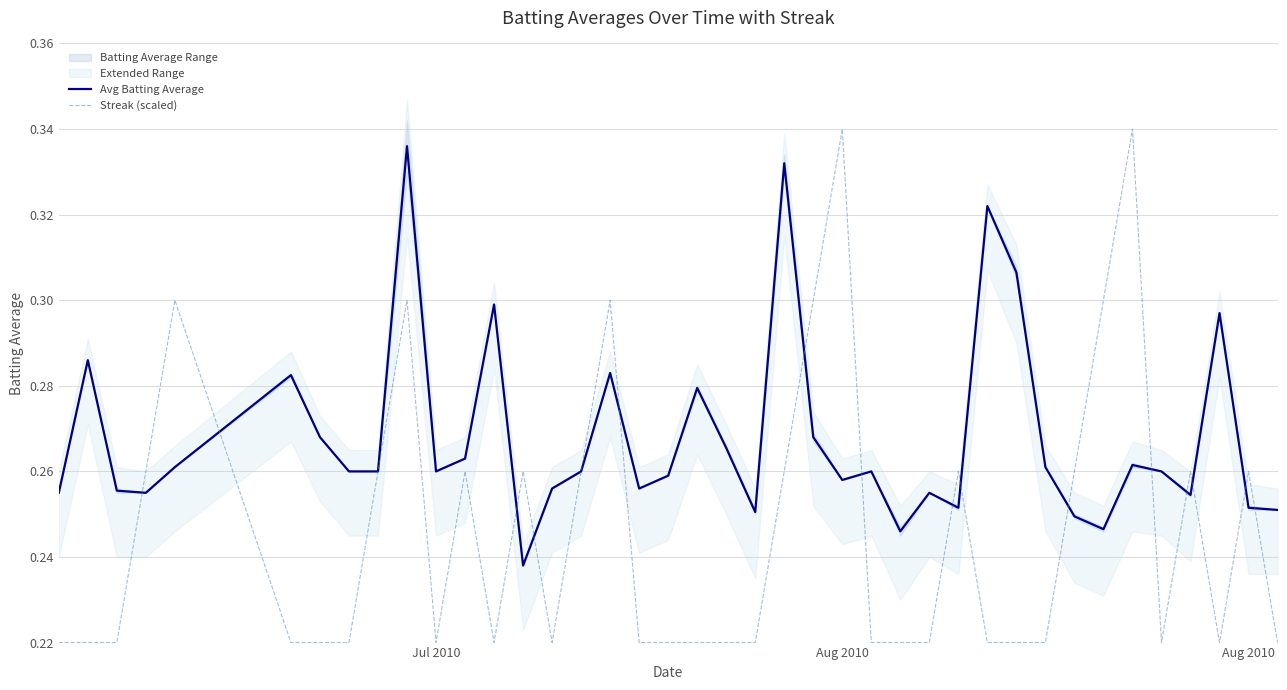

True or false: Avg Batting Average and Streak (scaled) intersect in this chart.

True